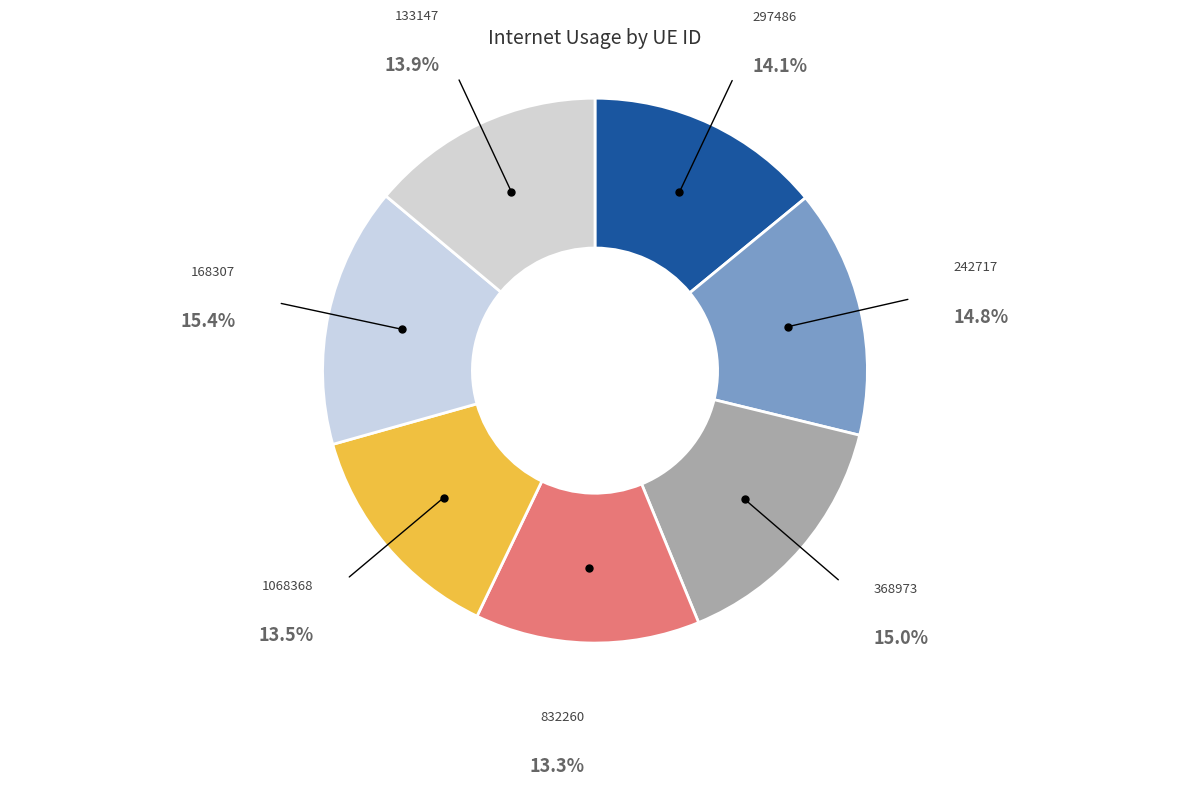

To the nearest percent, what is the combined percentage of 242717 and 168307?

30%